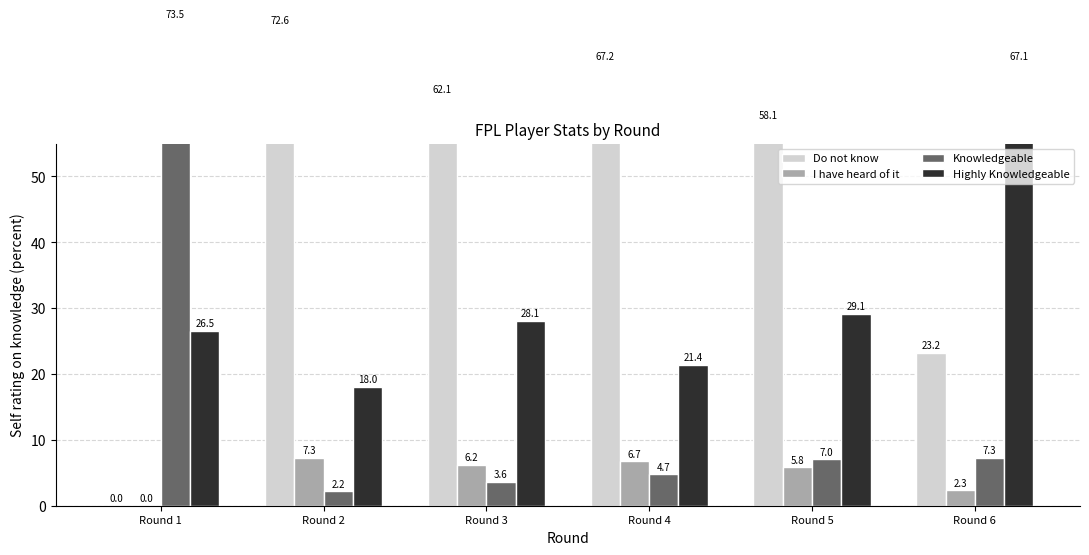

What is the difference between the maximum and minimum values in the Do not know series?

72.6